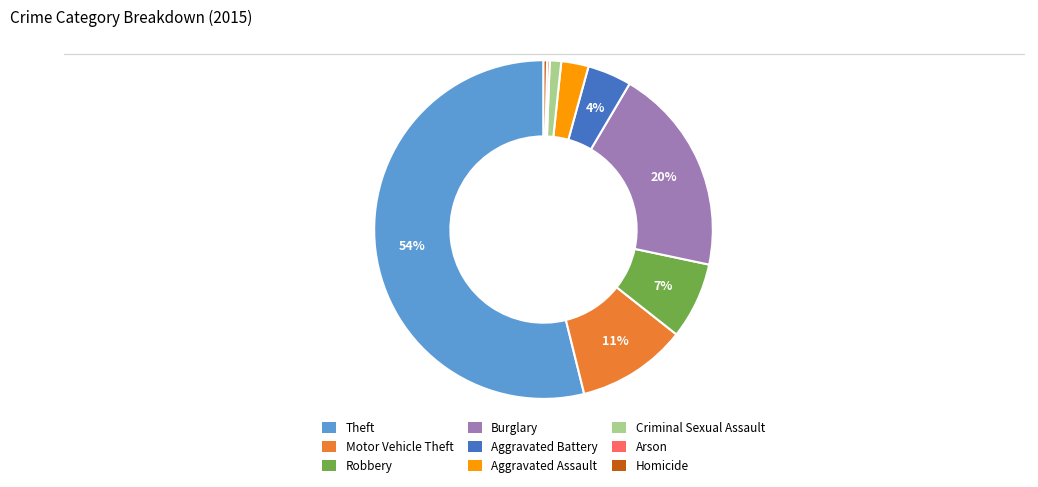

What percentage is the Burglary slice, to the nearest percent?

20%